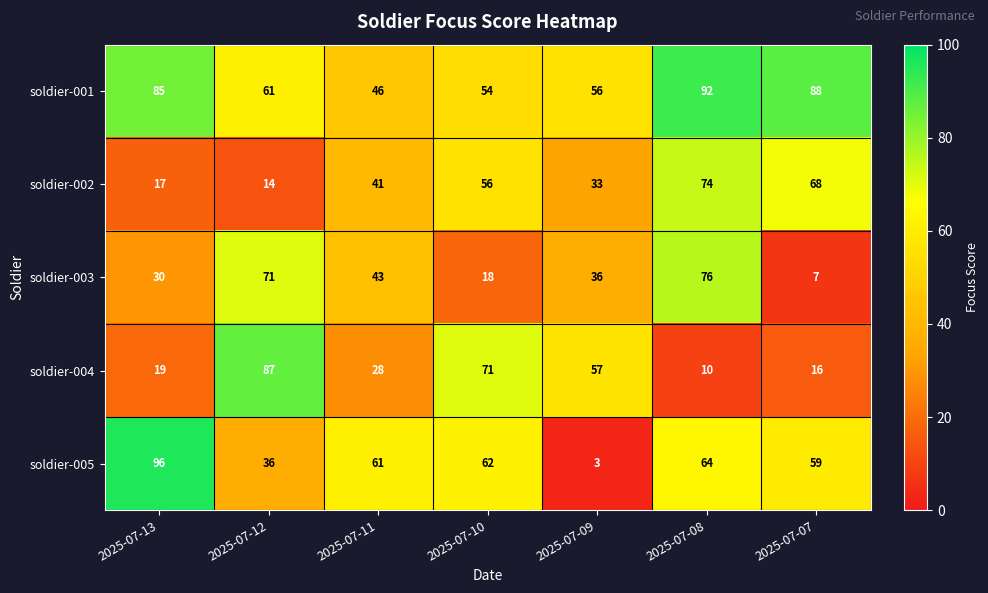

Which series has the largest range (max minus min)?

soldier-005